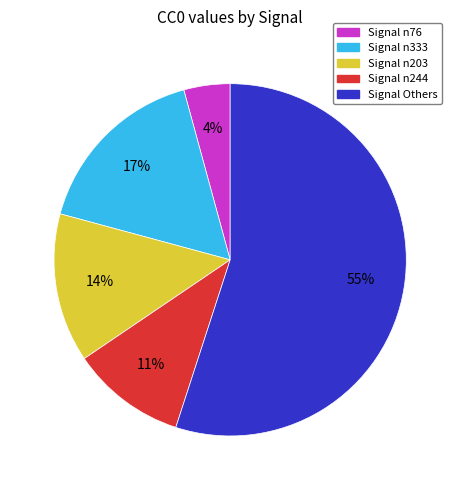

How many slices are in this pie chart?

5